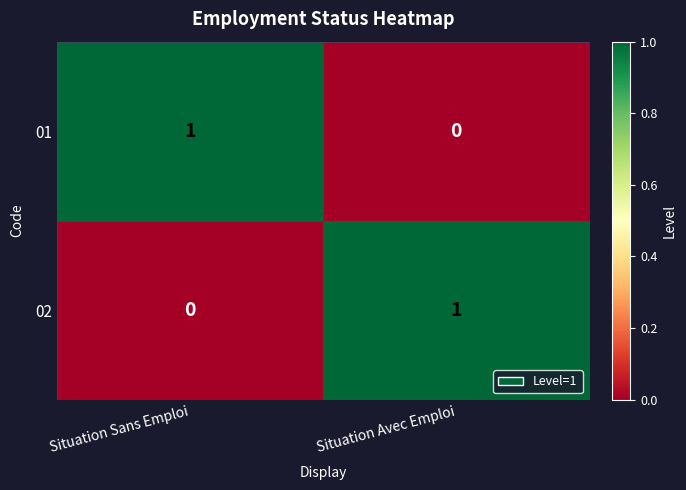

At which label is 01 closest to 0?

Situation Avec Emploi